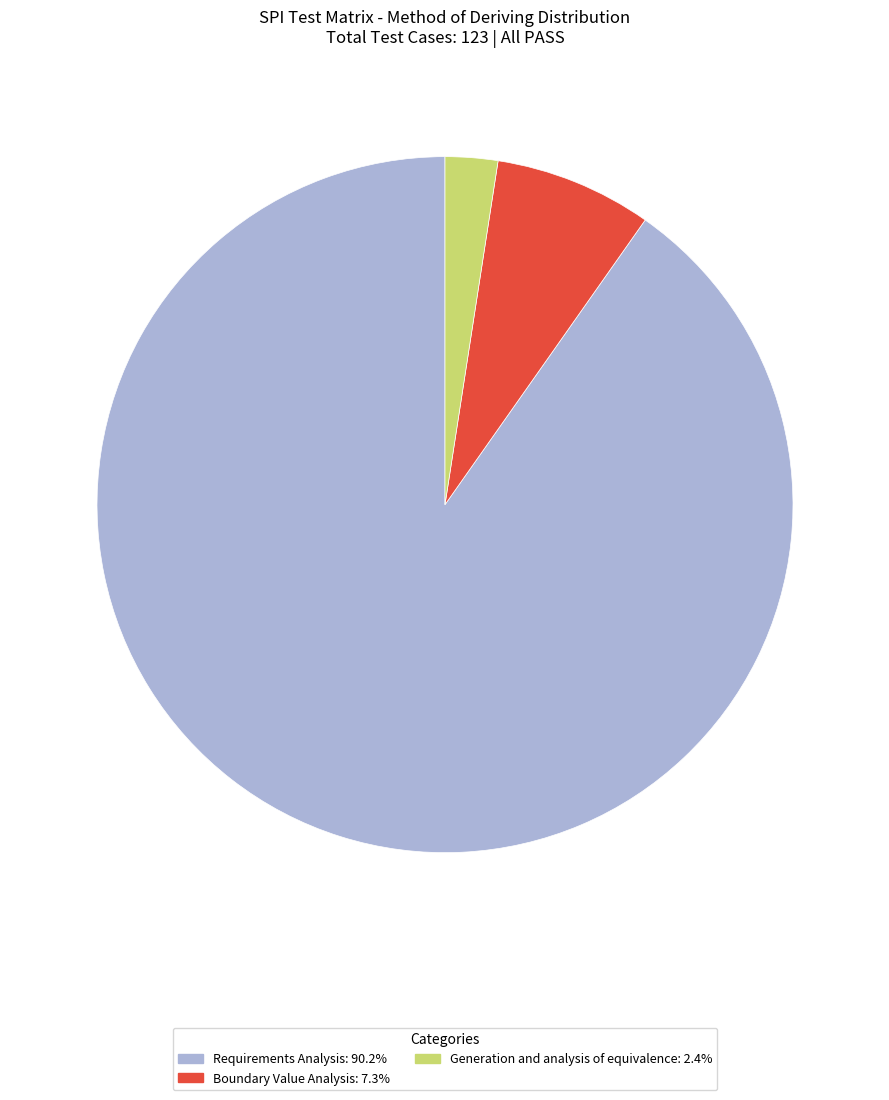

How many slices are in this pie chart?

3